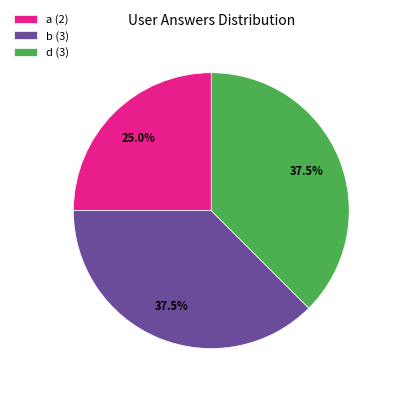

How many slices are in this pie chart?

3